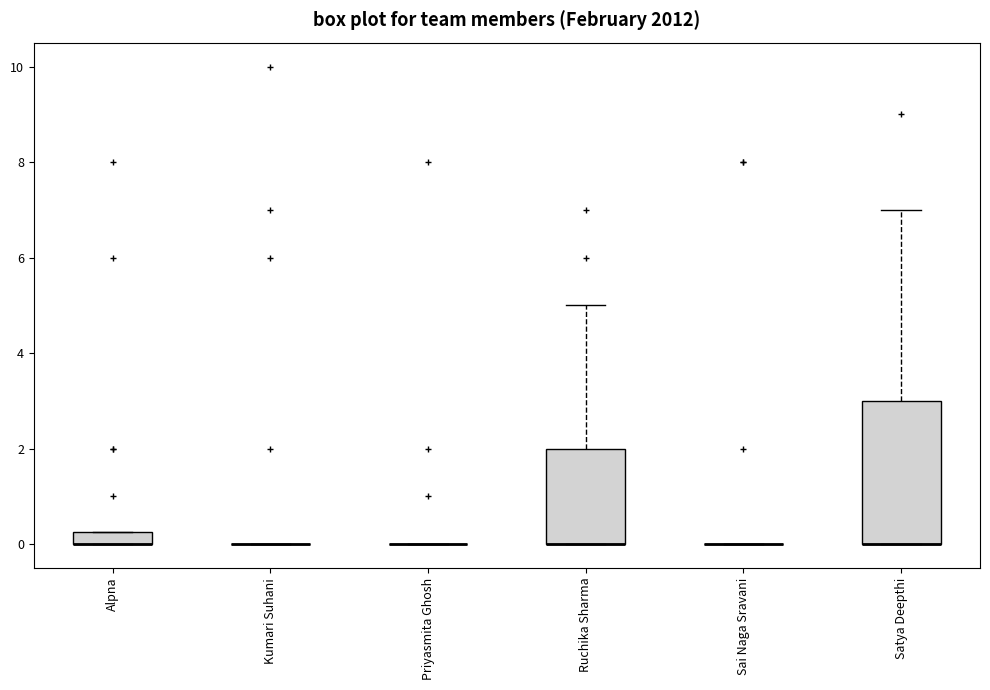

Comparing the boxes themselves (not the whiskers), which one is the tallest?

Satya Deepthi